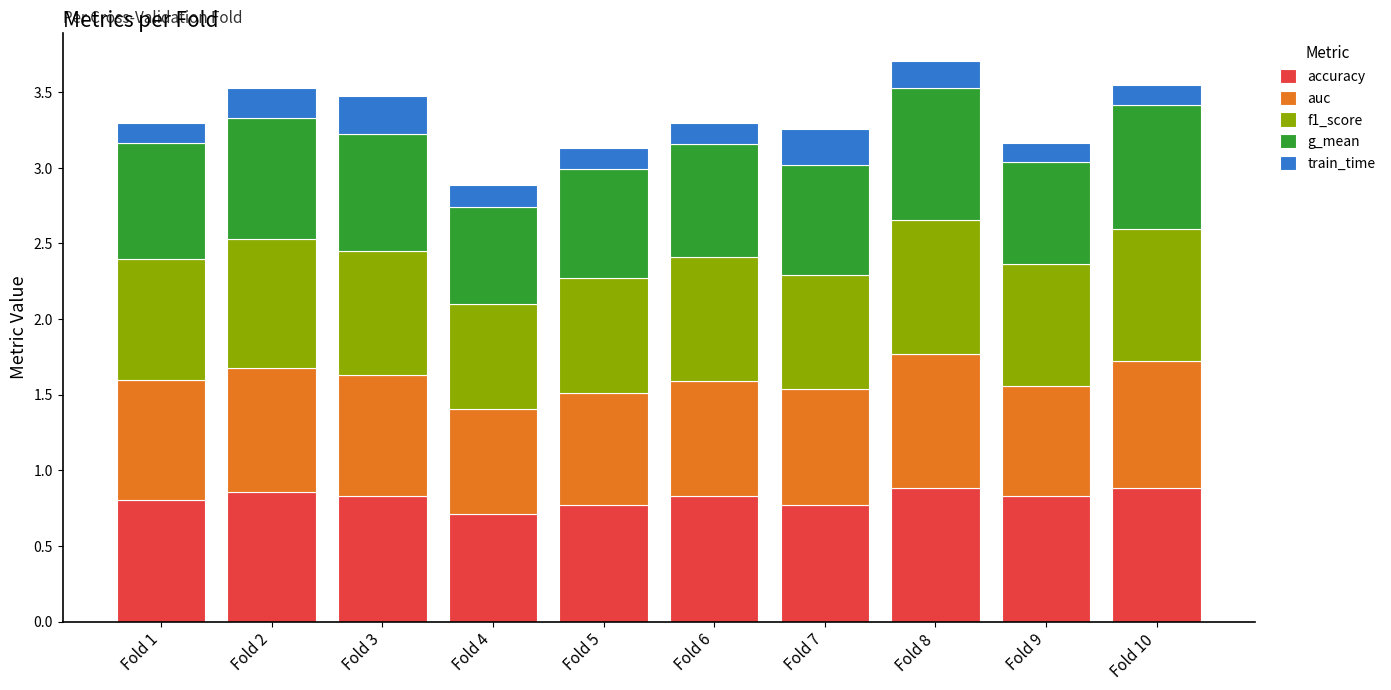

The accuracy series shows 1.3 at Fold 8. True or false?

False